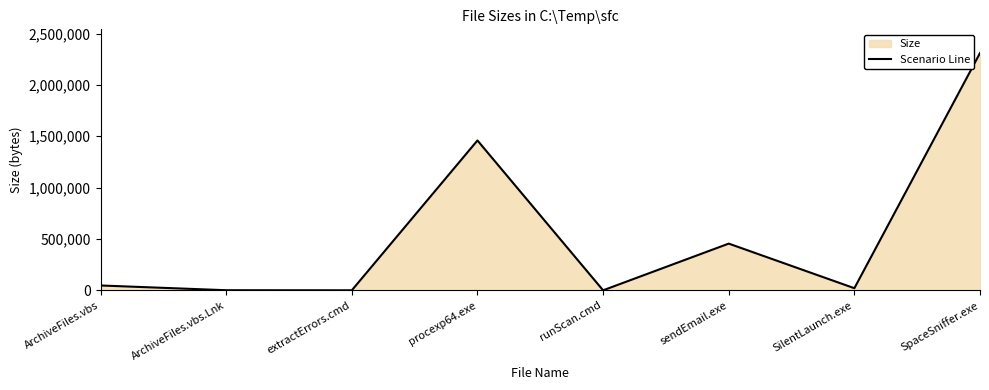

Rank the categories by value from highest to lowest.

SpaceSniffer.exe, procexp64.exe, sendEmail.exe, ArchiveFiles.vbs, SilentLaunch.exe, ArchiveFiles.vbs.Lnk, extractErrors.cmd, runScan.cmd